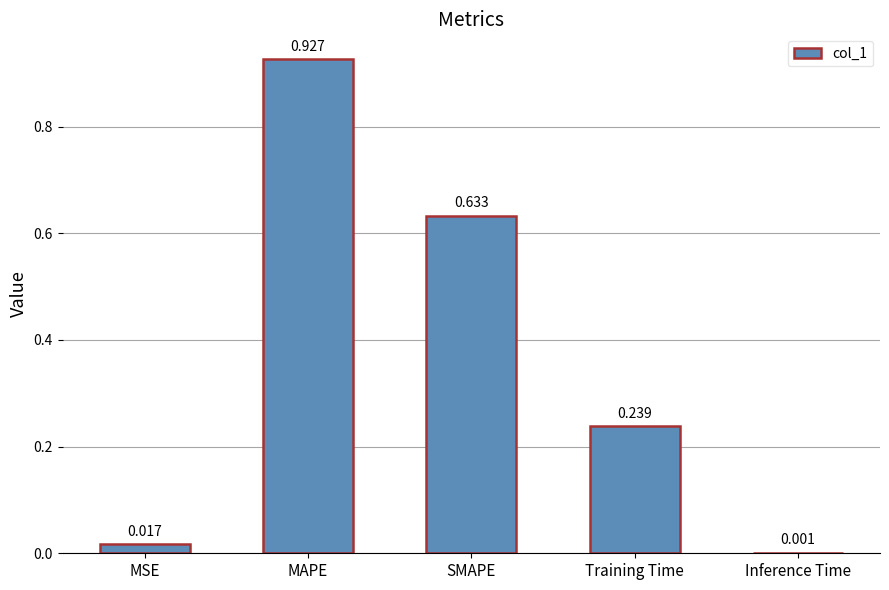

Where is the data nearest to the value 0?

Inference Time